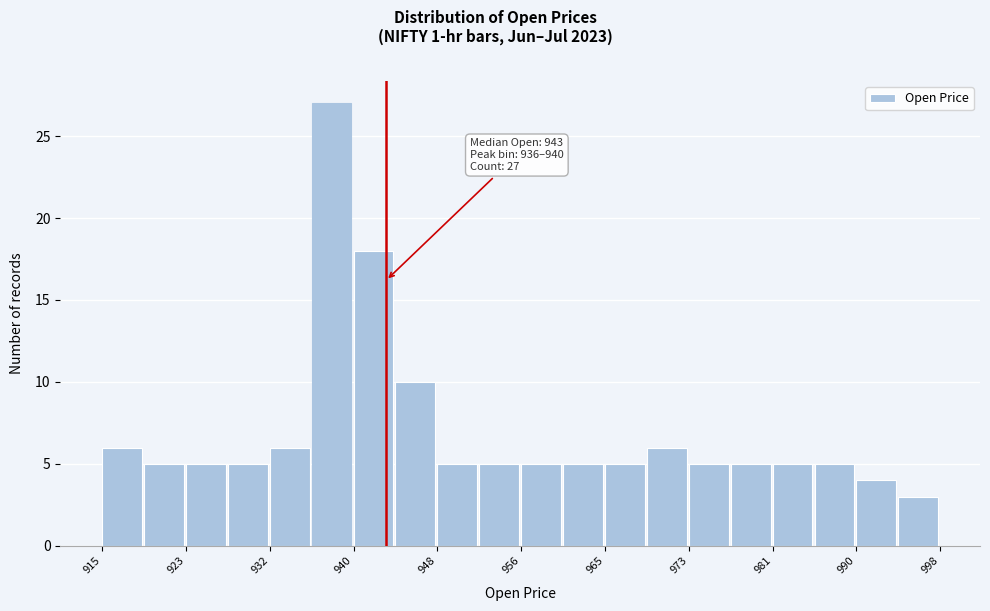

Over which range of the x-axis is the bar tallest?

936 to 940